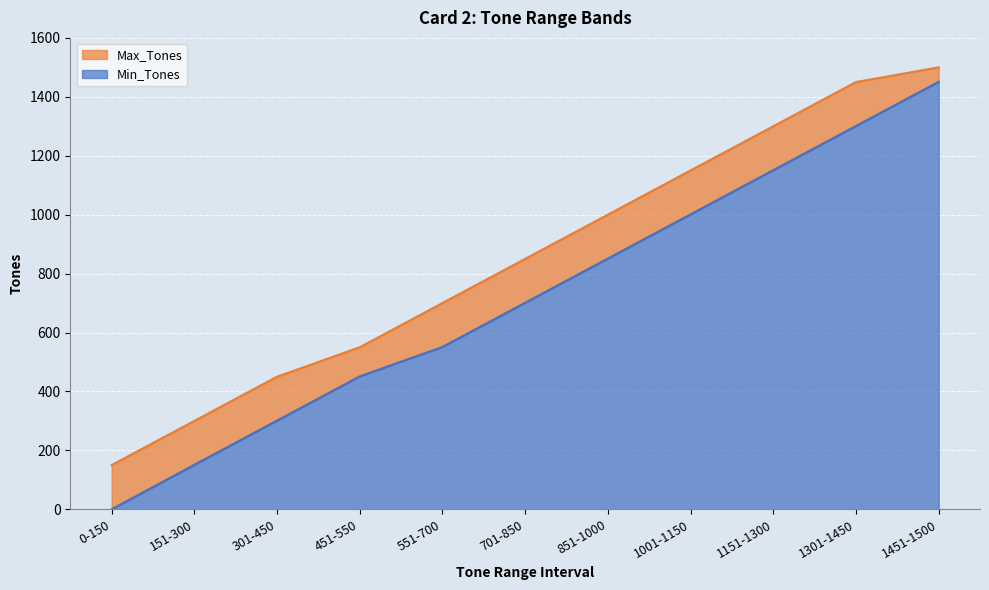

What is the value of the Min_Tones point at the 8th from the left?

1001